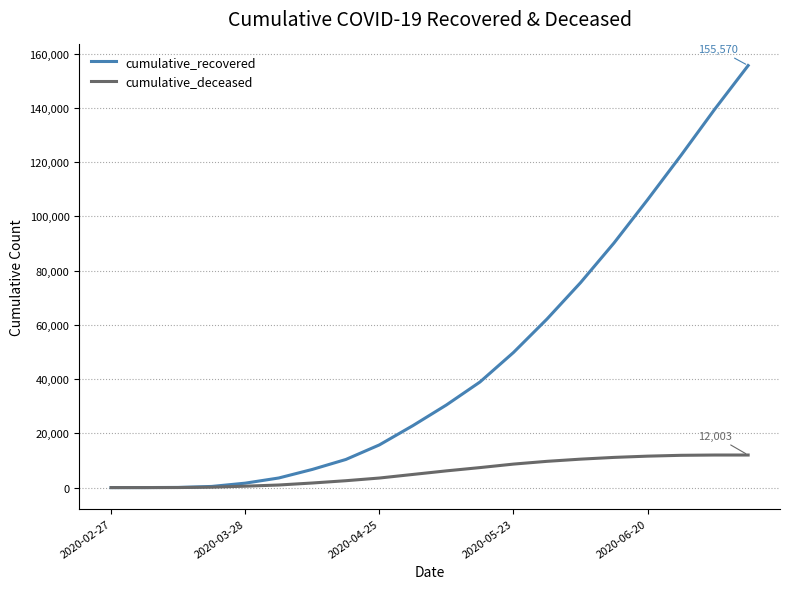

List the series in order of their peak value, highest first.

cumulative_recovered, cumulative_deceased